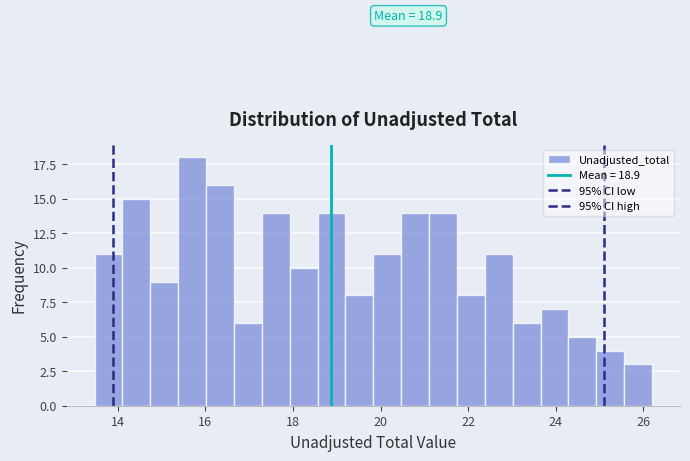

Around what value on the x-axis is the tallest bar? Give the approximate position of its centre, as read against the axis.

15.6